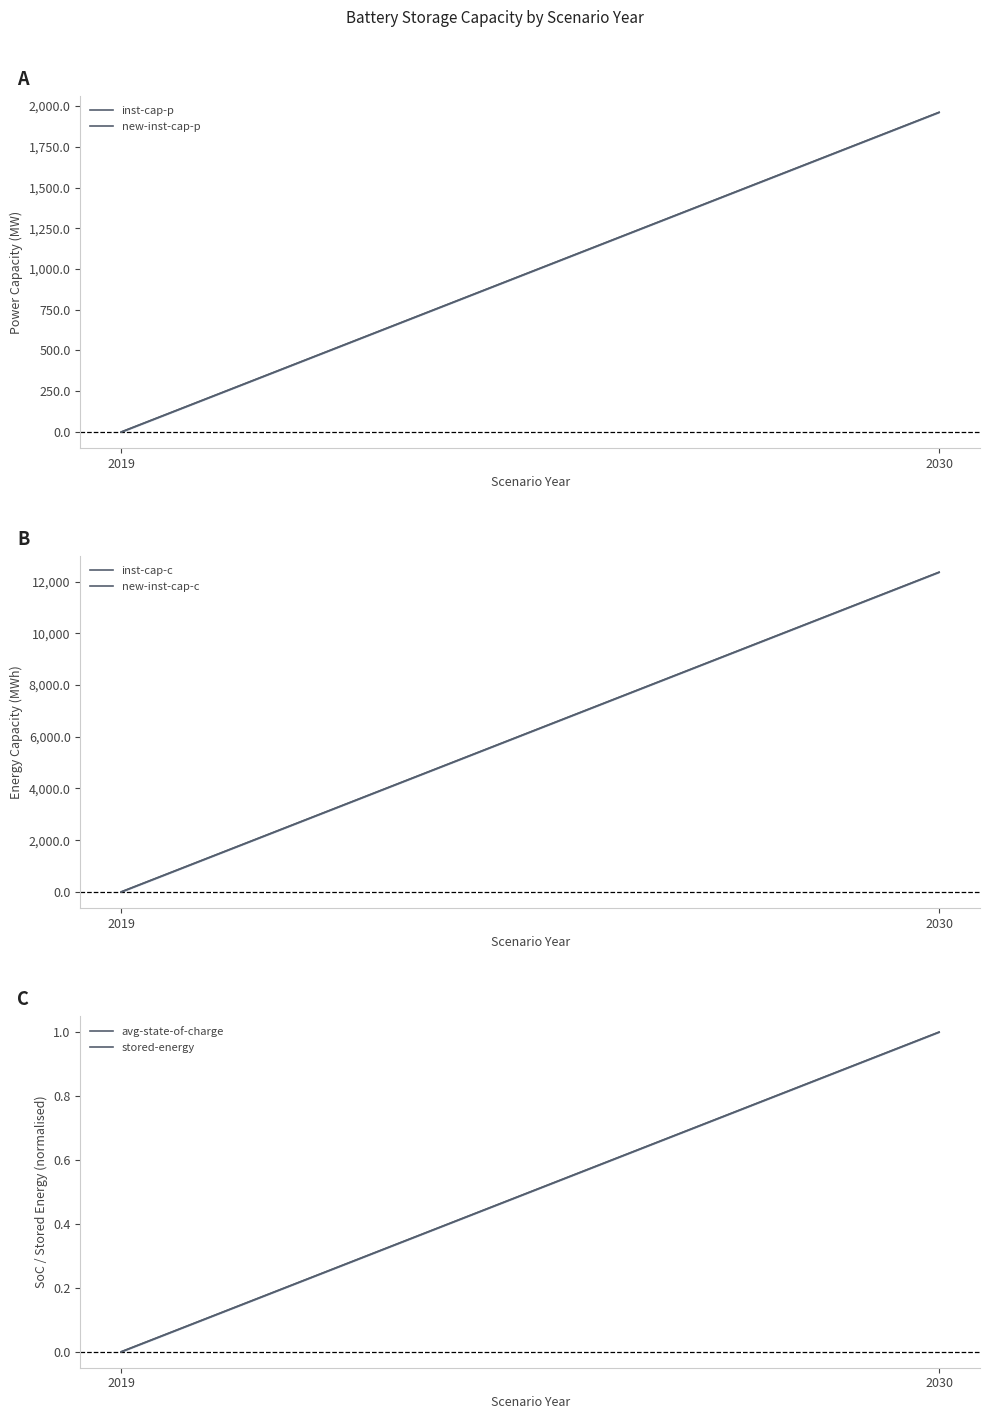

The new-inst-cap-c series shows 12370.2 at 2030. True or false?

True